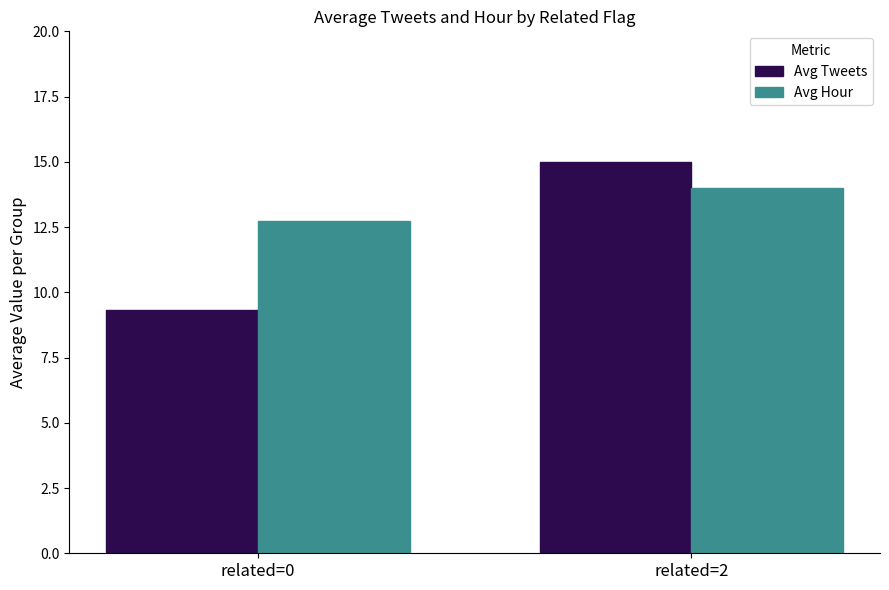

At which label is Avg Tweets closest to 12?

related=0